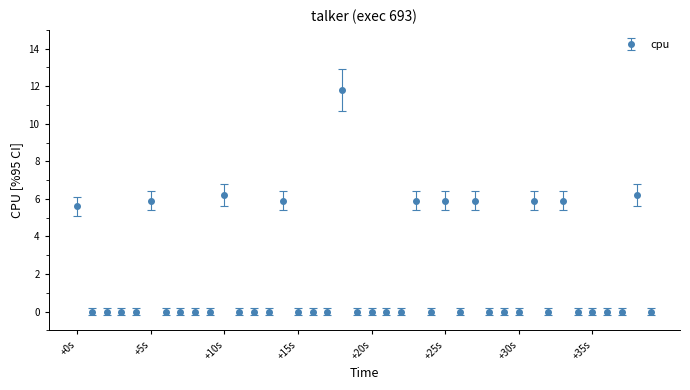

What is the average value?

1.8